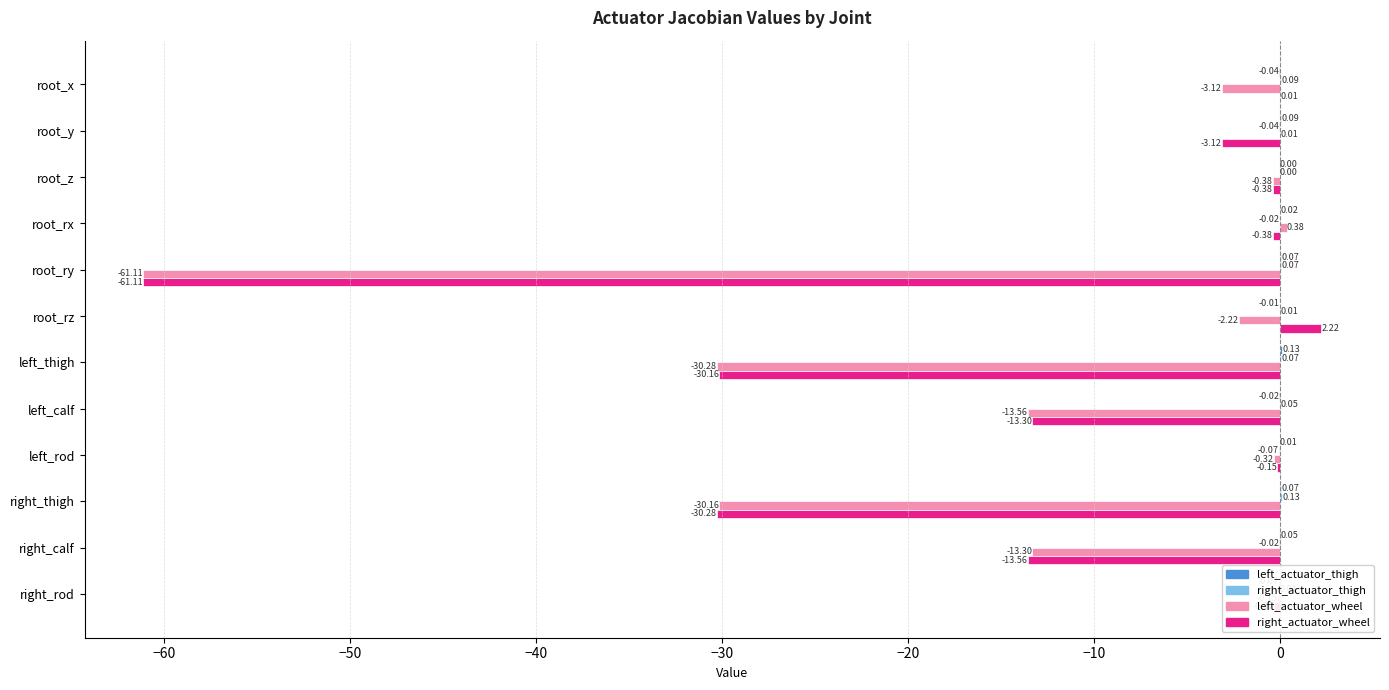

The value of right_actuator_wheel at root_rz is 3.8. True or false?

False